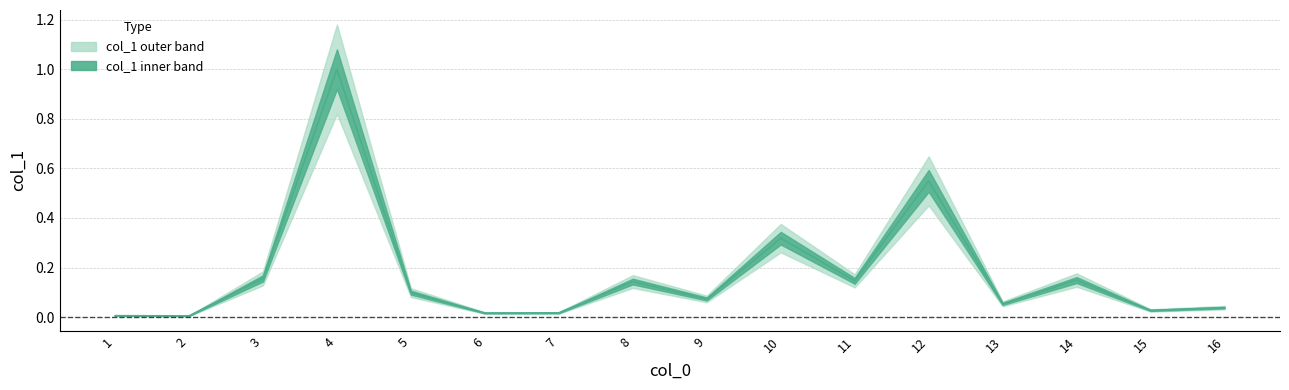

What is the maximum value shown in the chart?

1.0